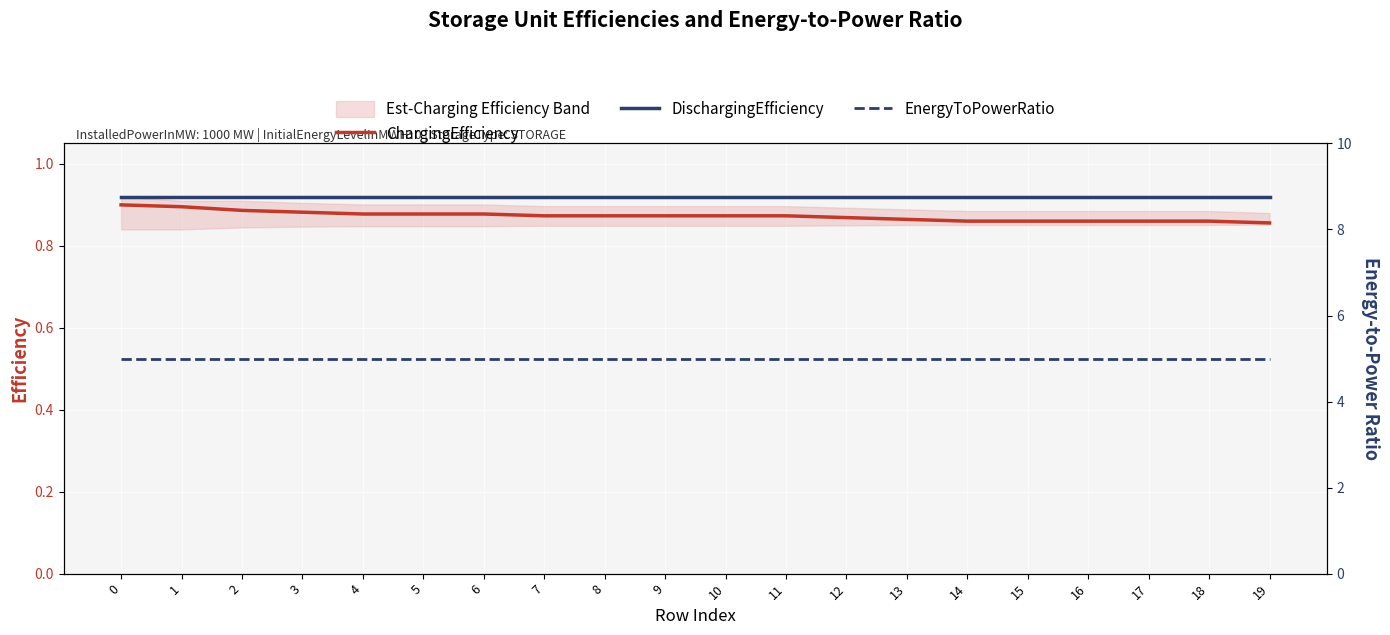

What is the lowest value of the DischargingEfficiency series?

0.9